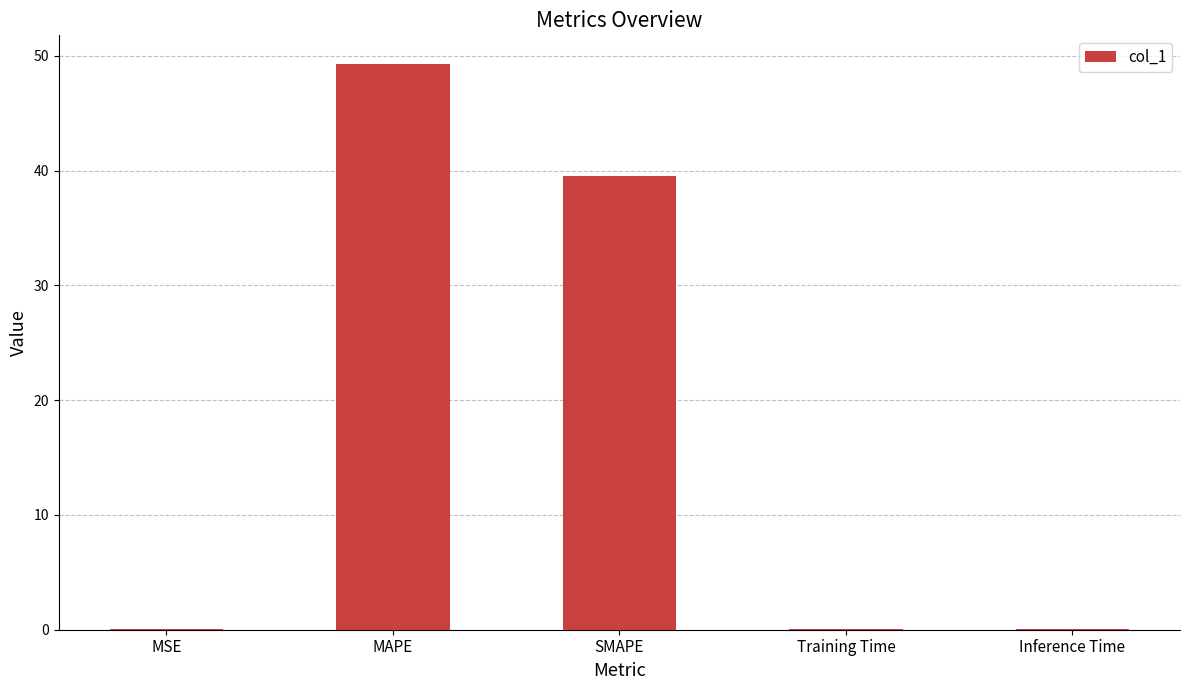

Which label corresponds to the largest value in the chart?

MAPE